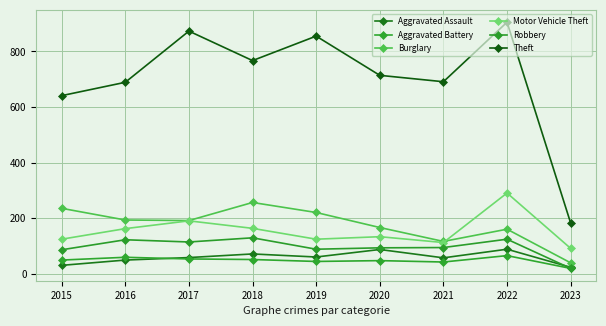

What are all the series names shown in the legend?

Aggravated Assault, Aggravated Battery, Burglary, Motor Vehicle Theft, Robbery, Theft